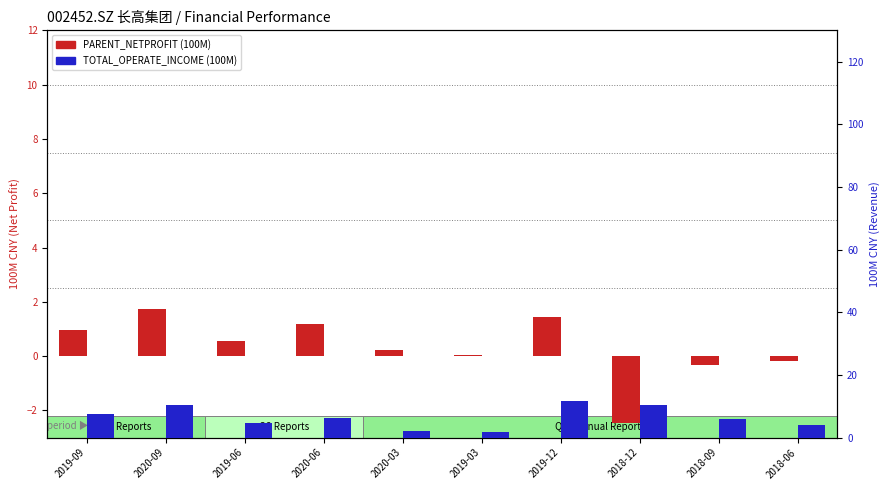

At which category is the sum across all series the highest?

2019-12